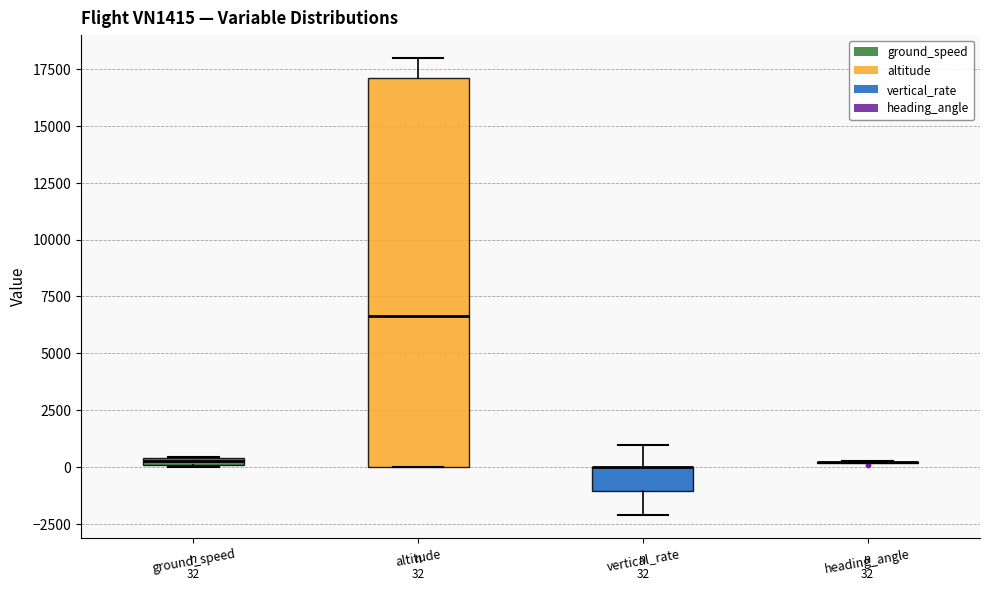

Which box is the tallest, from its lower edge to its upper edge?

altitude